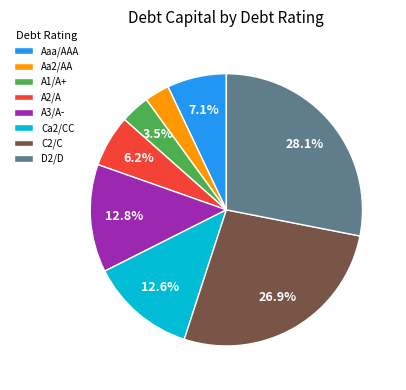

To the nearest percent, what is the combined percentage of A1/A+ and Aaa/AAA?

11%